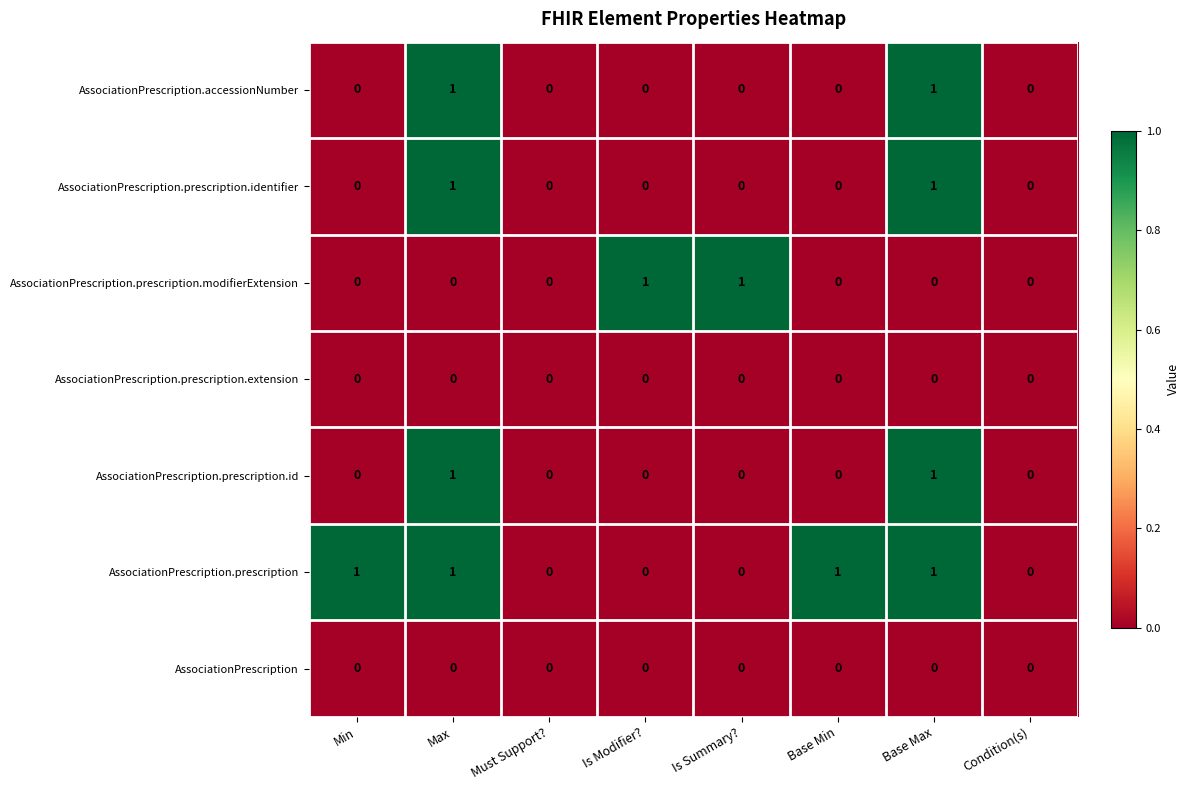

Count the number of categories in the chart.

8